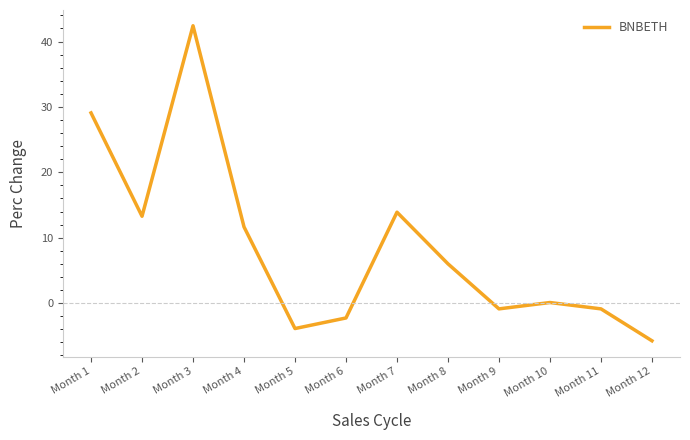

The chart shows a value of 29.1 at Month 1. True or false?

True